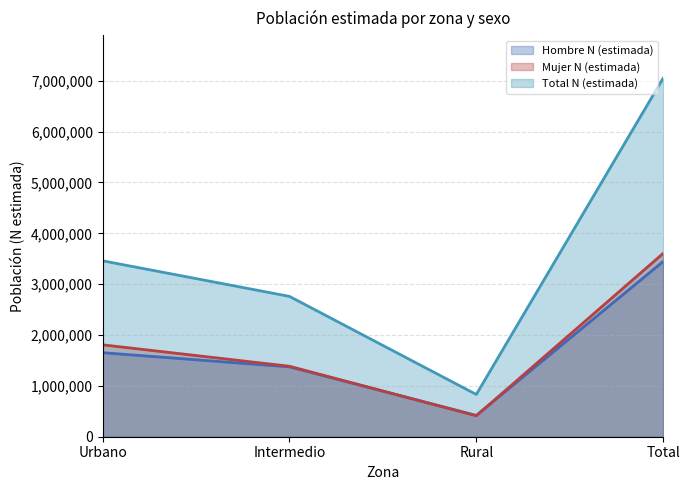

What is the sum of all Total N (estimada) values?

14101283